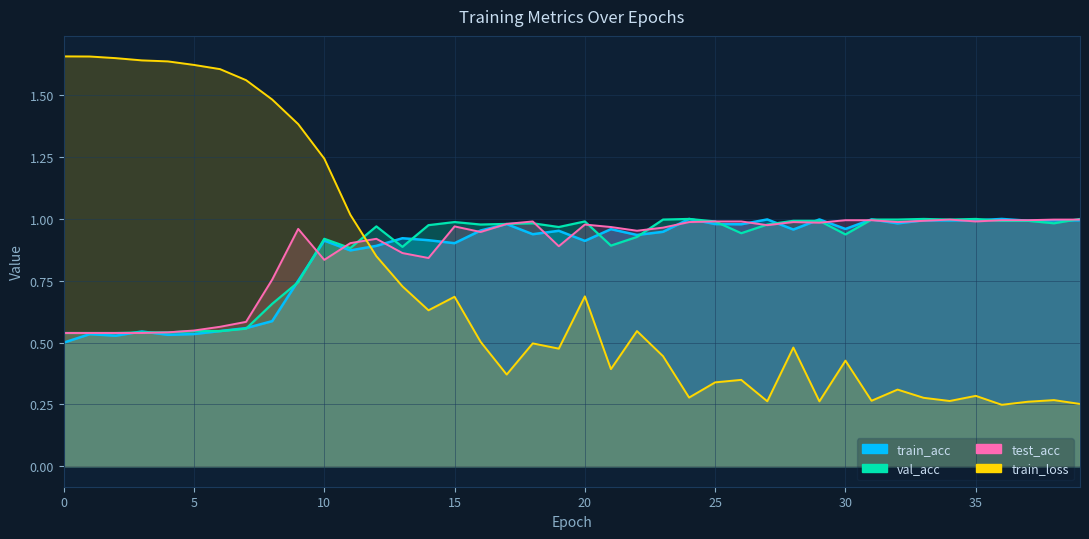

True or false: train_acc has more than 1 points higher than both neighbors.

True